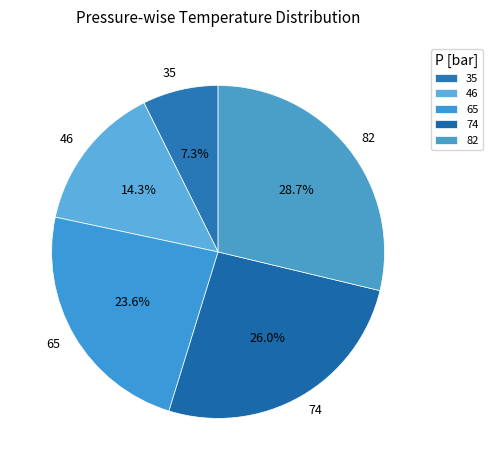

Does 35 represent more than half of the total?

No